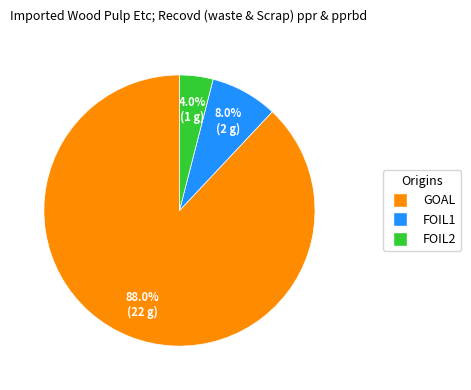

Does any single category account for the majority?

Yes